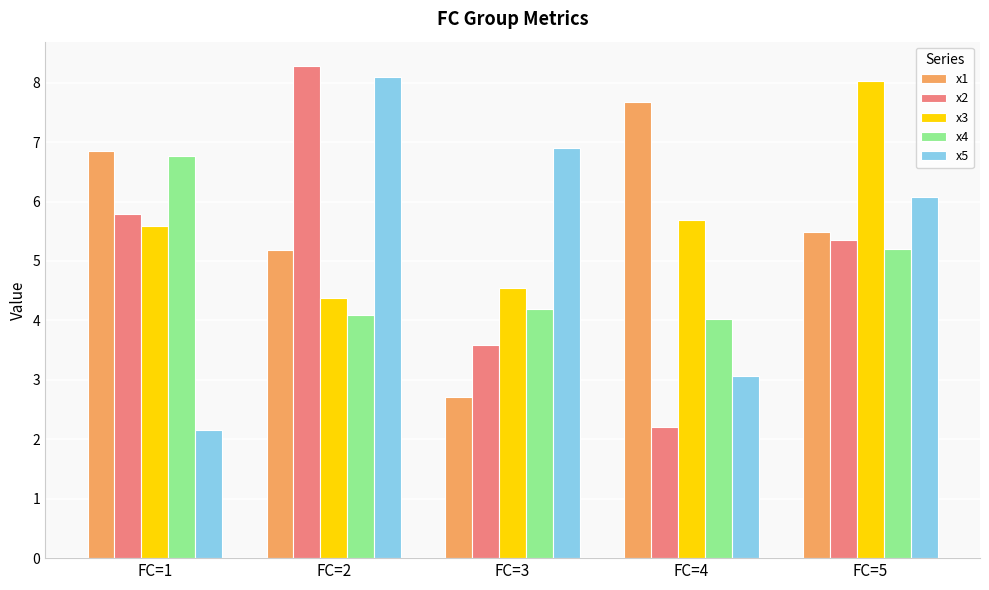

What is the difference between the highest and lowest values at FC=4?

5.5